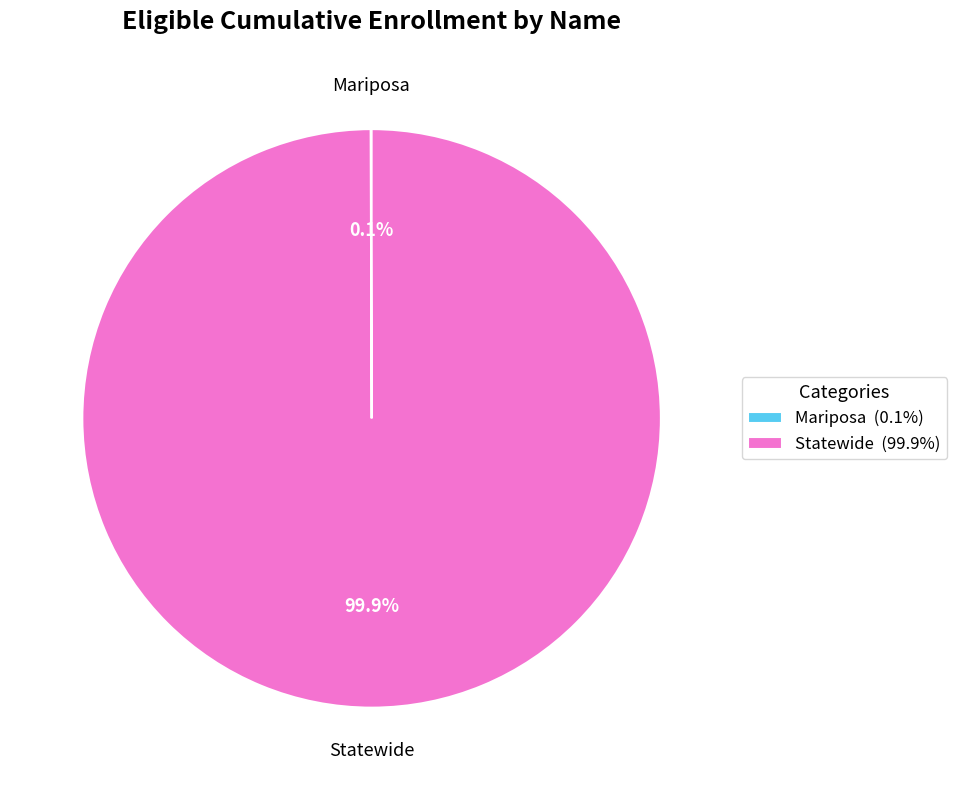

How much of the chart is everything except Statewide (99.9%)?

0.1%